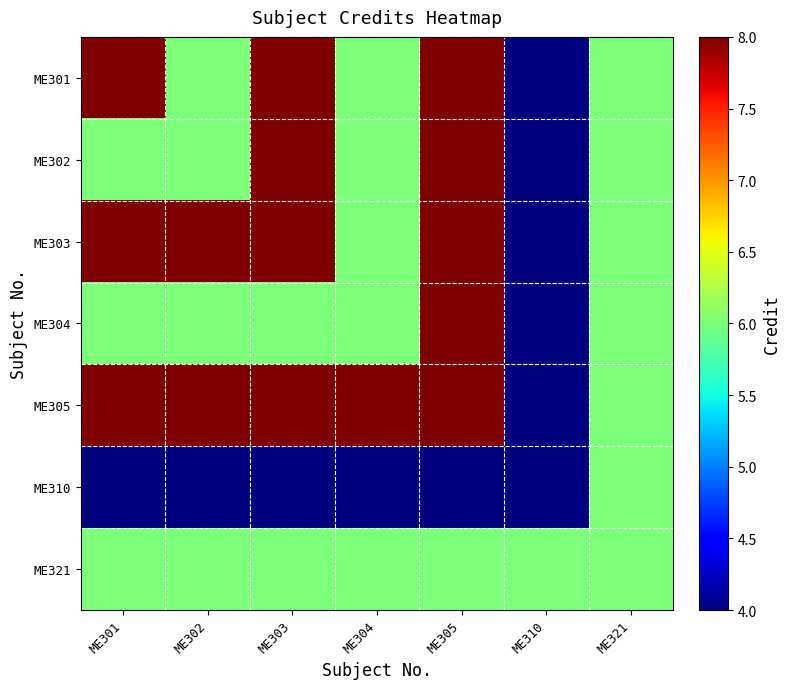

Reading left to right, extract all data points from this chart.

ME301: ME301=8	ME302=6	ME303=8	ME304=6	ME305=8	ME310=4	ME321=6
ME302: ME301=6	ME302=6	ME303=8	ME304=6	ME305=8	ME310=4	ME321=6
ME303: ME301=8	ME302=8	ME303=8	ME304=6	ME305=8	ME310=4	ME321=6
ME304: ME301=6	ME302=6	ME303=6	ME304=6	ME305=8	ME310=4	ME321=6
ME305: ME301=8	ME302=8	ME303=8	ME304=8	ME305=8	ME310=4	ME321=6
ME310: ME301=4	ME302=4	ME303=4	ME304=4	ME305=4	ME310=4	ME321=6
ME321: ME301=6	ME302=6	ME303=6	ME304=6	ME305=6	ME310=6	ME321=6